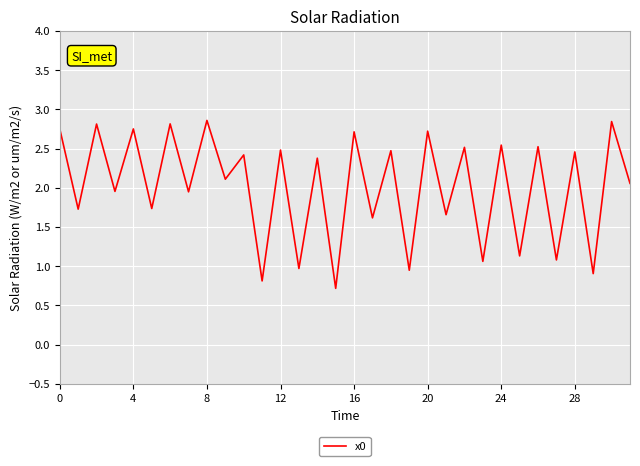

Is this an area chart (filled region under the line)?

No